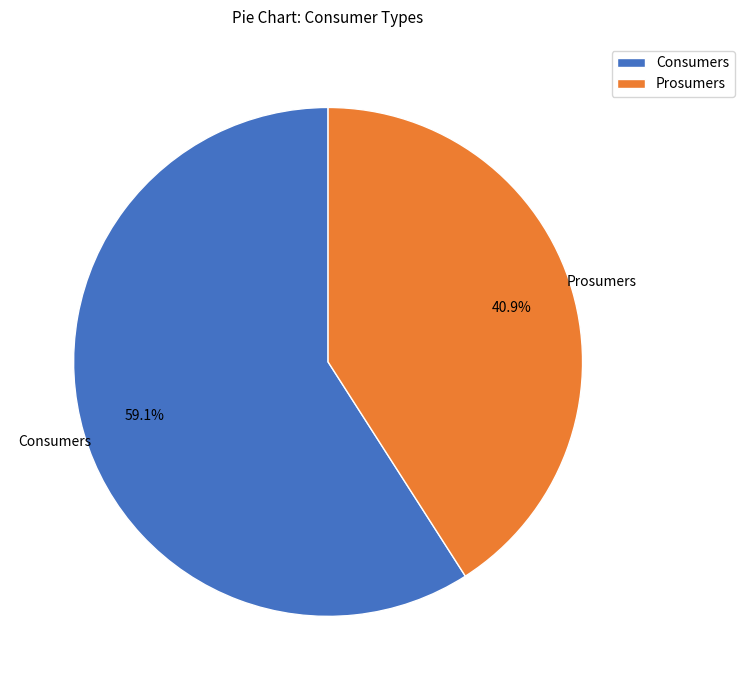

Which slice is the smallest?

Prosumers